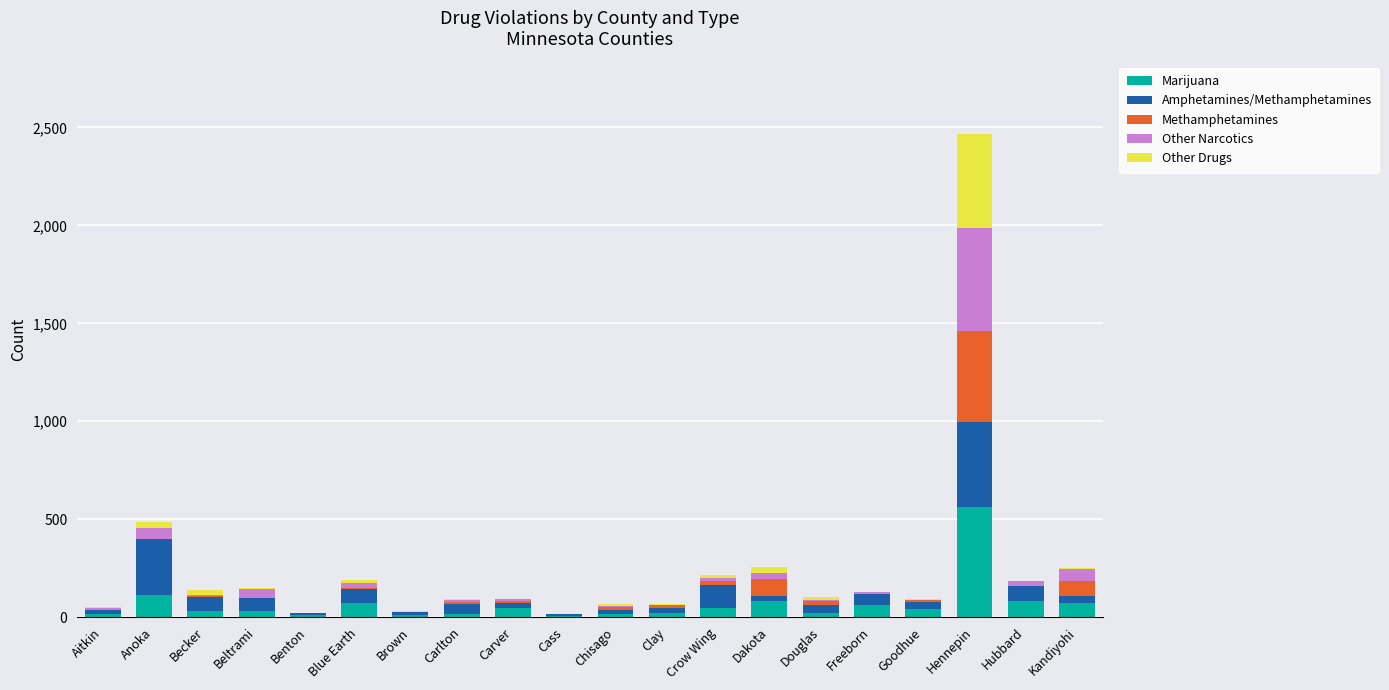

Are the bars grouped side by side (vs. stacked)?

No